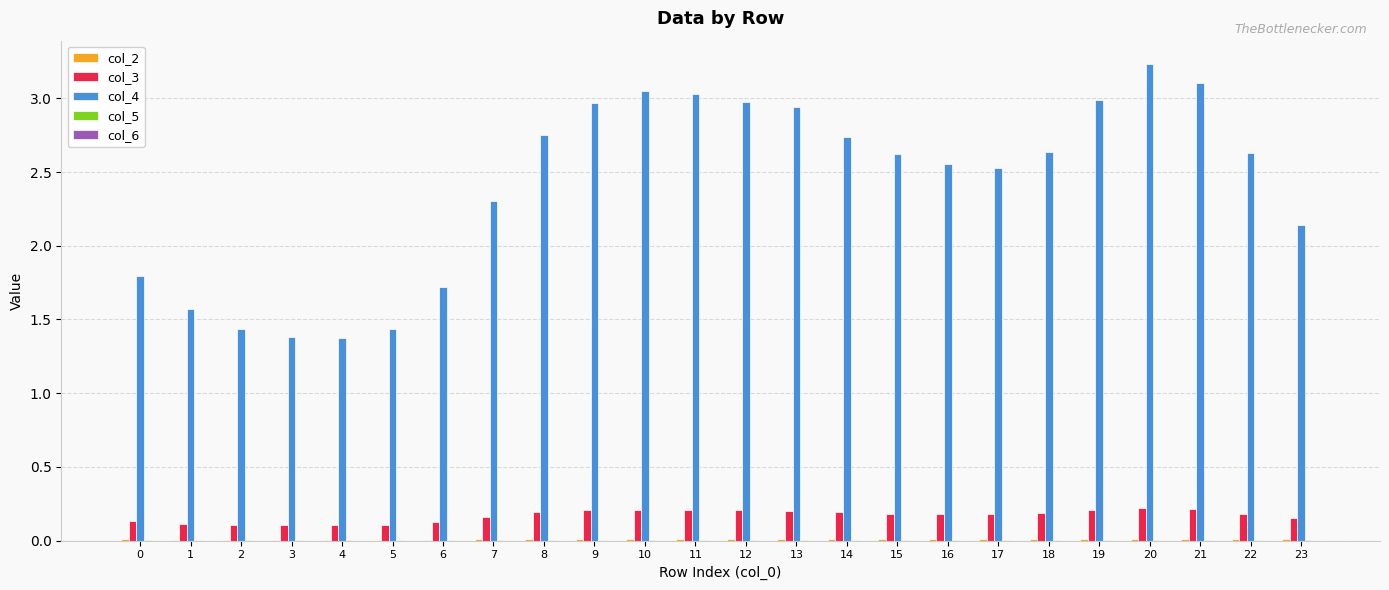

The col_3 series shows 0.1 at 0. True or false?

True